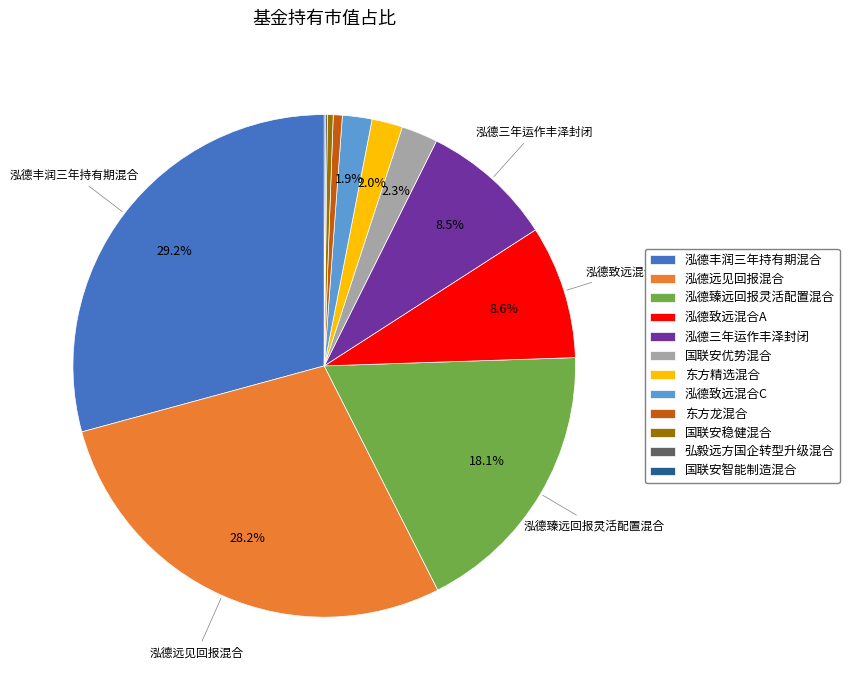

Which has a higher value, 泓德丰润三年持有期混合 or 泓德臻远回报灵活配置混合?

泓德丰润三年持有期混合